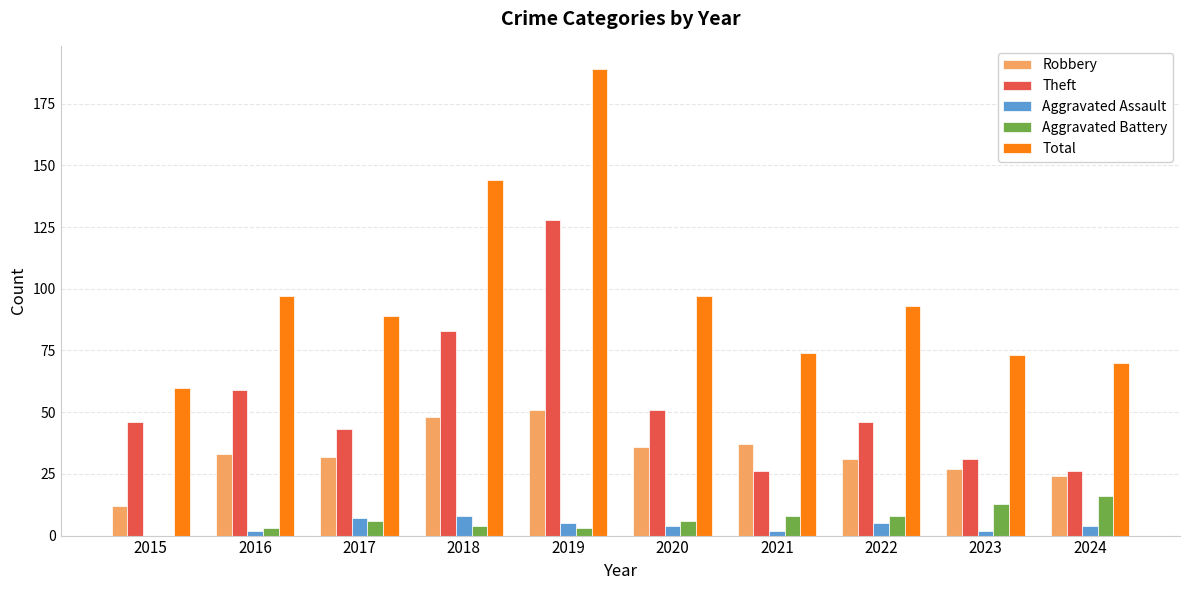

Which series has the largest range (max minus min)?

Total